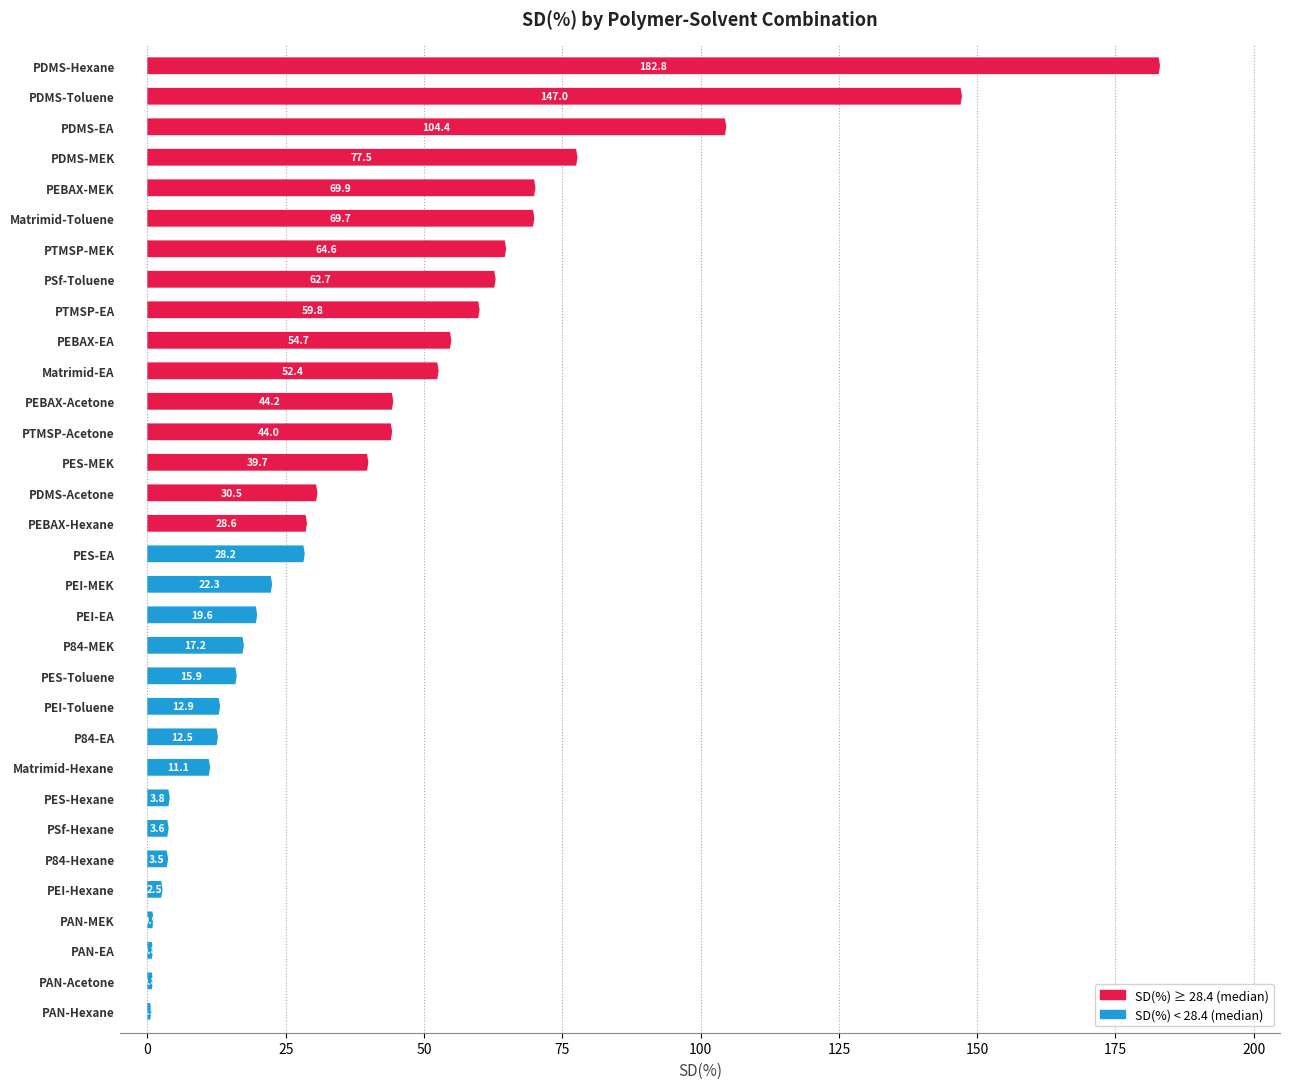

What is the average value?

40.3